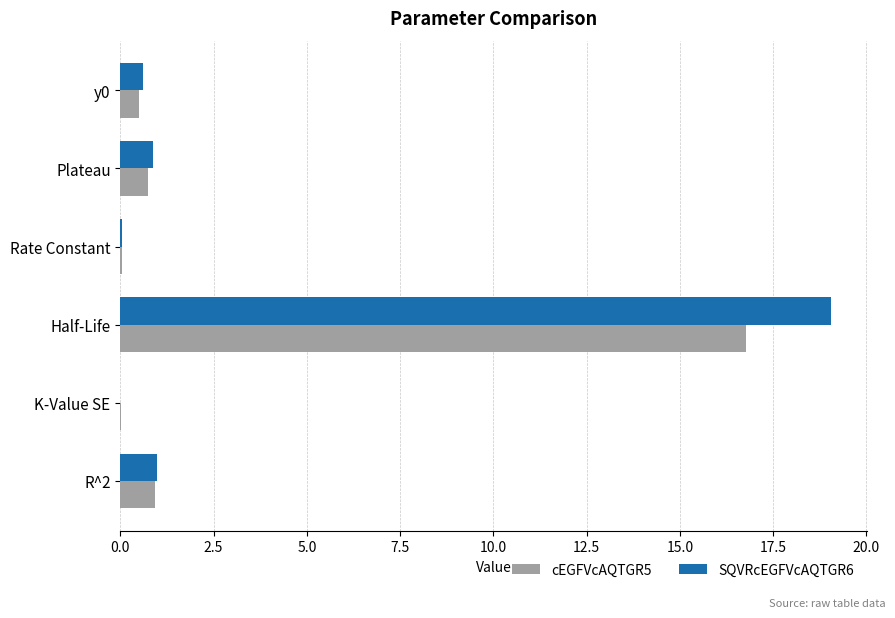

The value of SQVRcEGFVcAQTGR6 at Half-Life is 5.9. True or false?

False